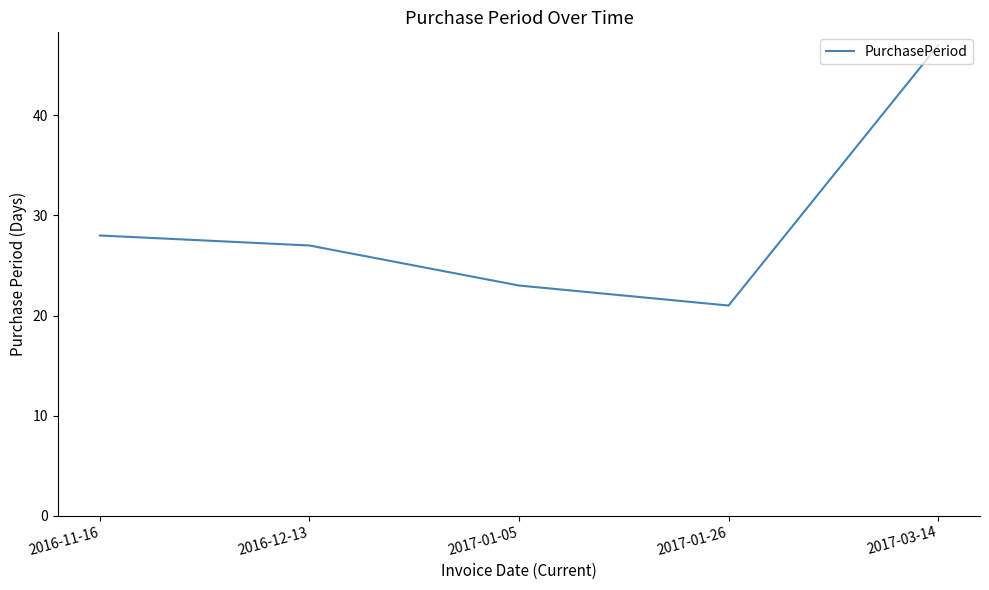

Reading left to right, what are all the values shown in this chart?

2016-11-16=28	2016-12-13=27	2017-01-05=23	2017-01-26=21	2017-03-14=47